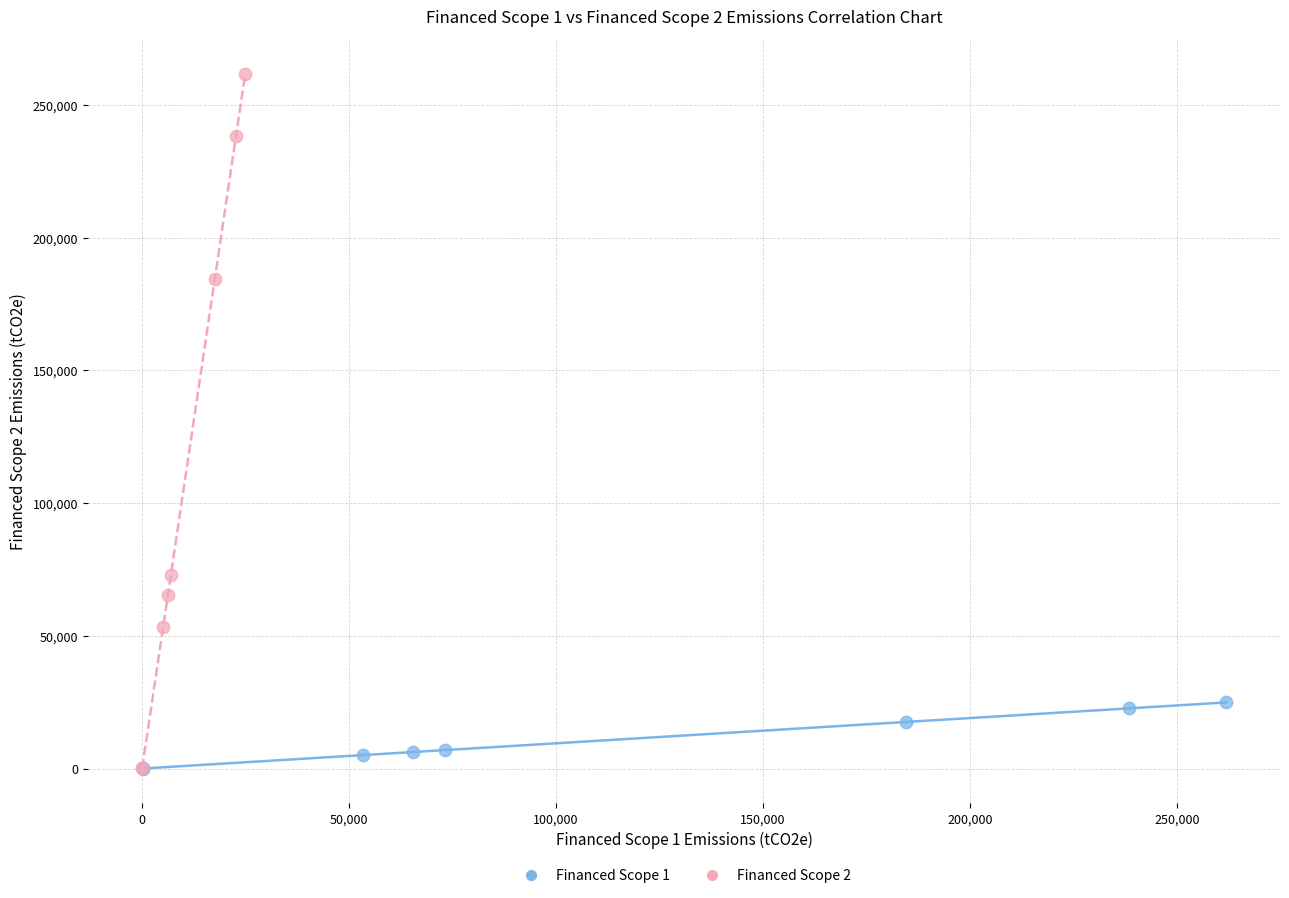

Which series has the largest Y range (max minus min)?

Financed Scope 2